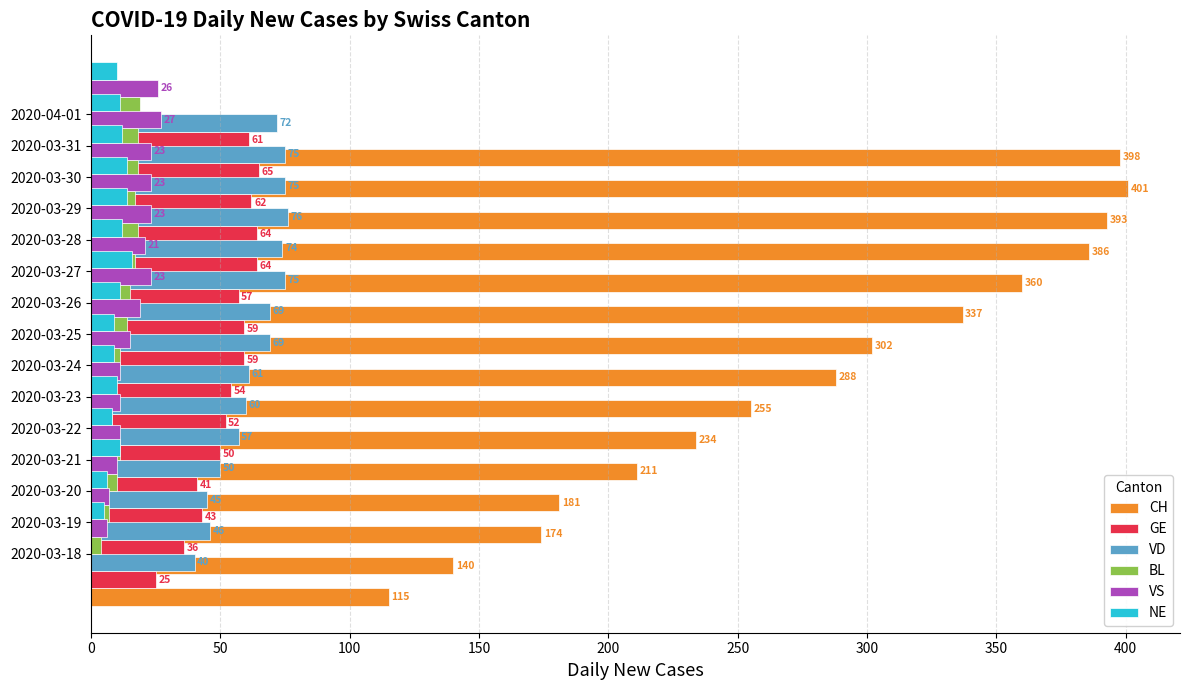

How many bars are there in each group?

6